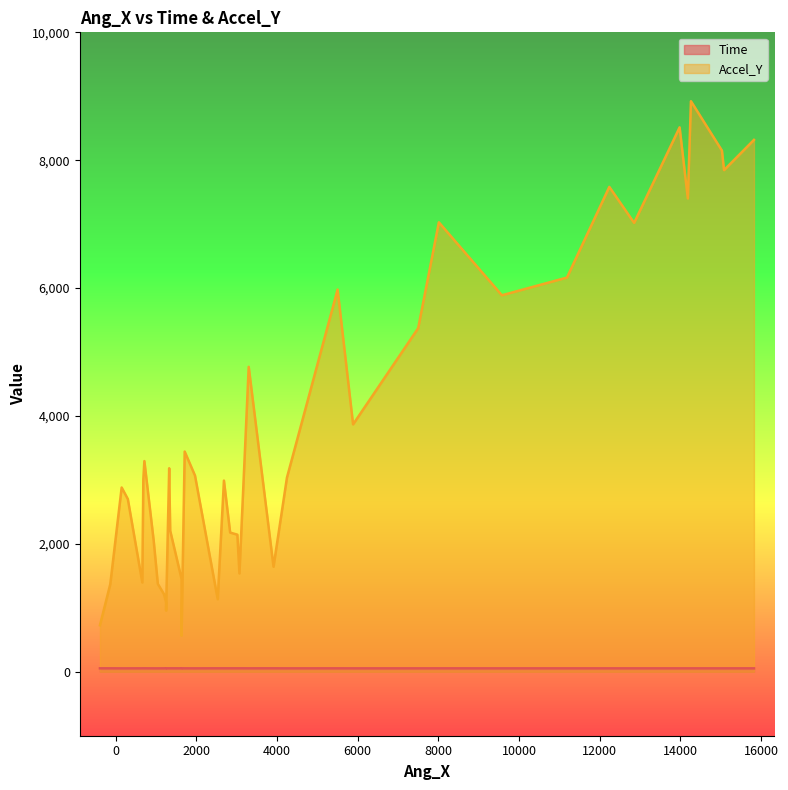

Is the value of Accel_Y at 23 greater than the value of Time at 32?

Yes